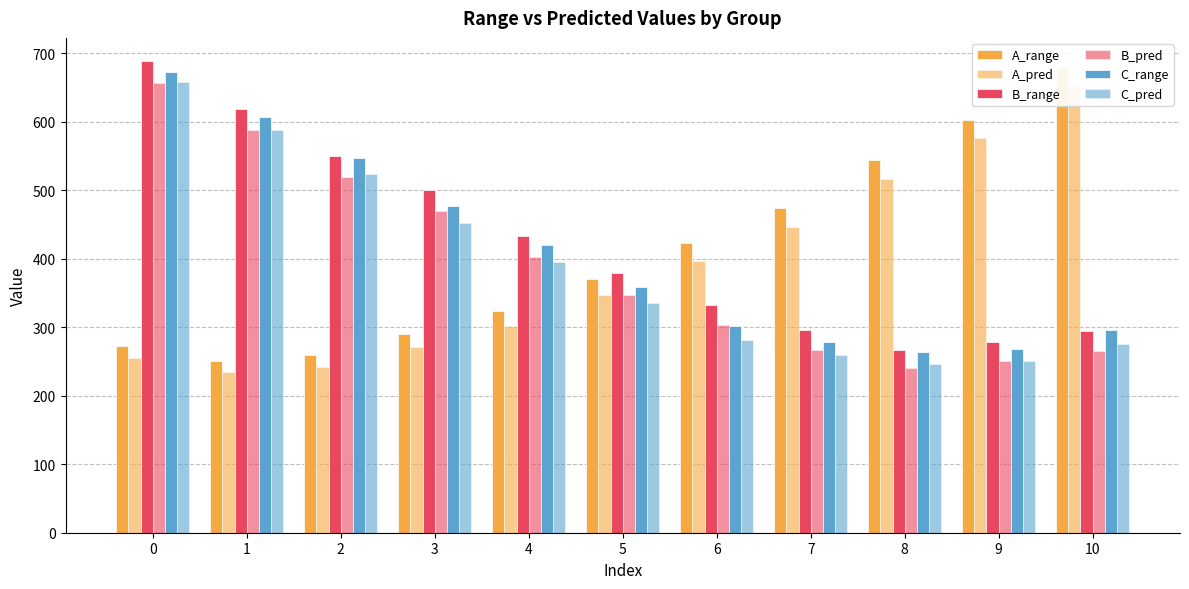

What is the highest value of the A_pred series?

652.6